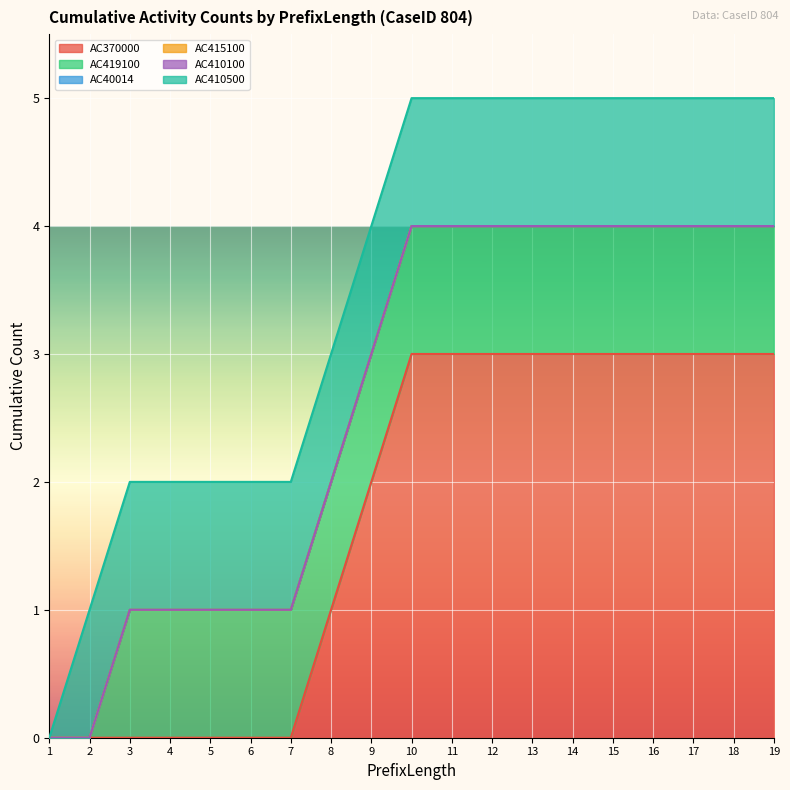

Which category has the highest value across all series?

10